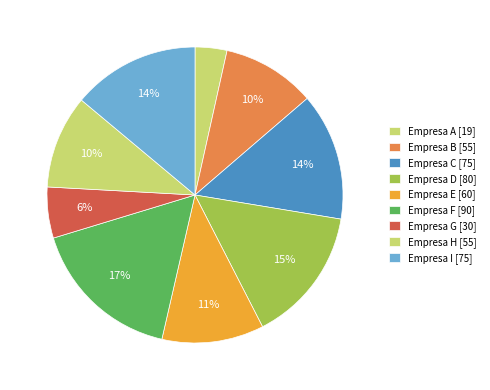

True or false: Empresa F accounts for 9% of the total.

False